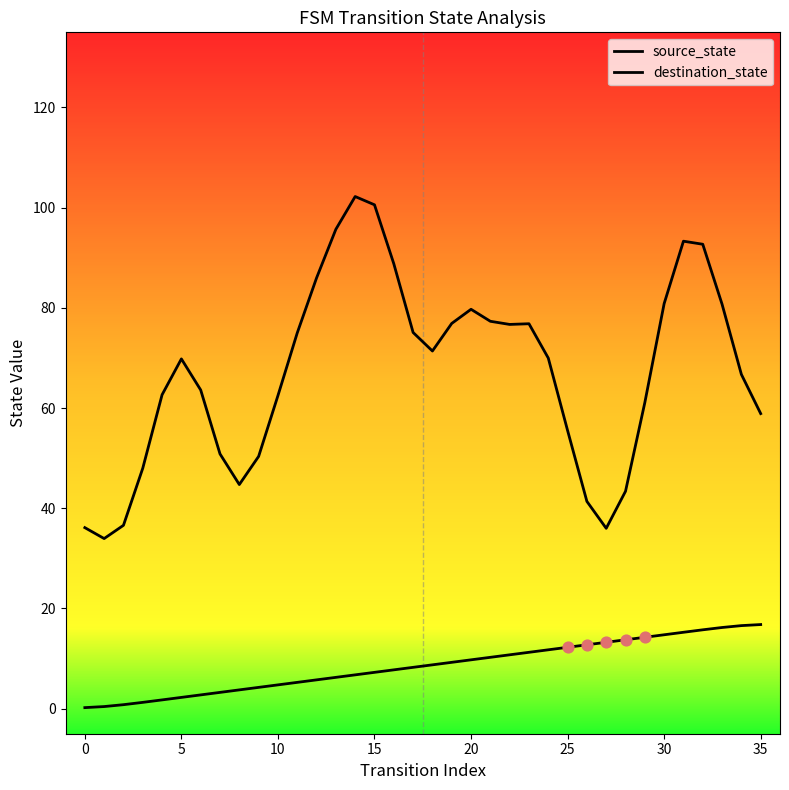

Which series contains the highest Y value?

destination_state